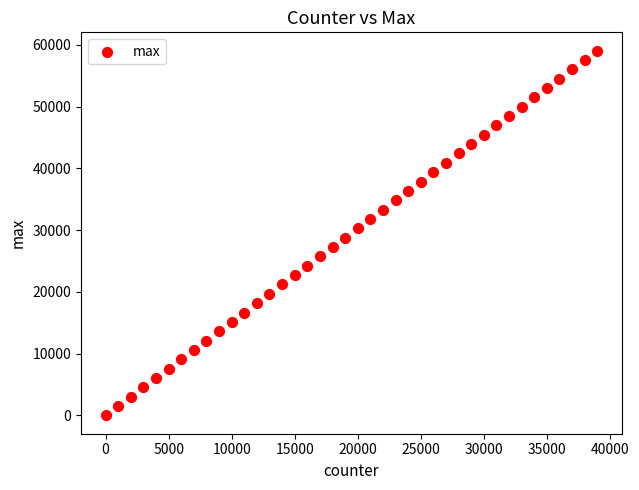

What is the range of Y values (max minus min)?

59061